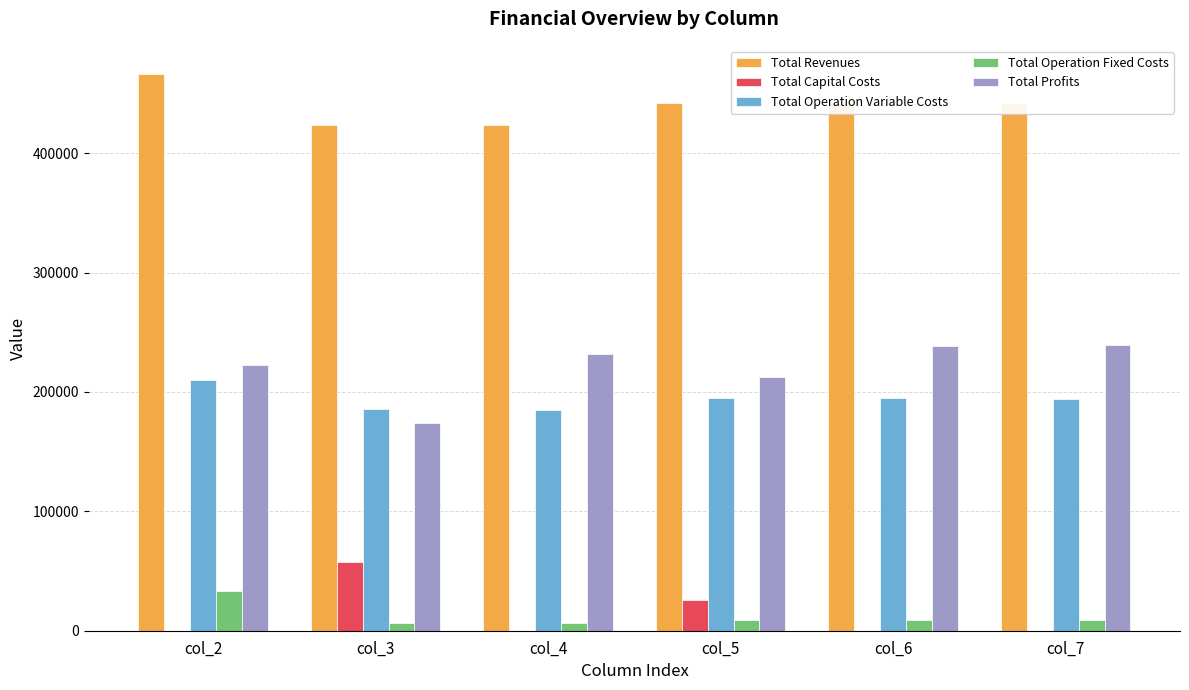

Is it true that Total Revenues equals 442291.9 at col_6?

True